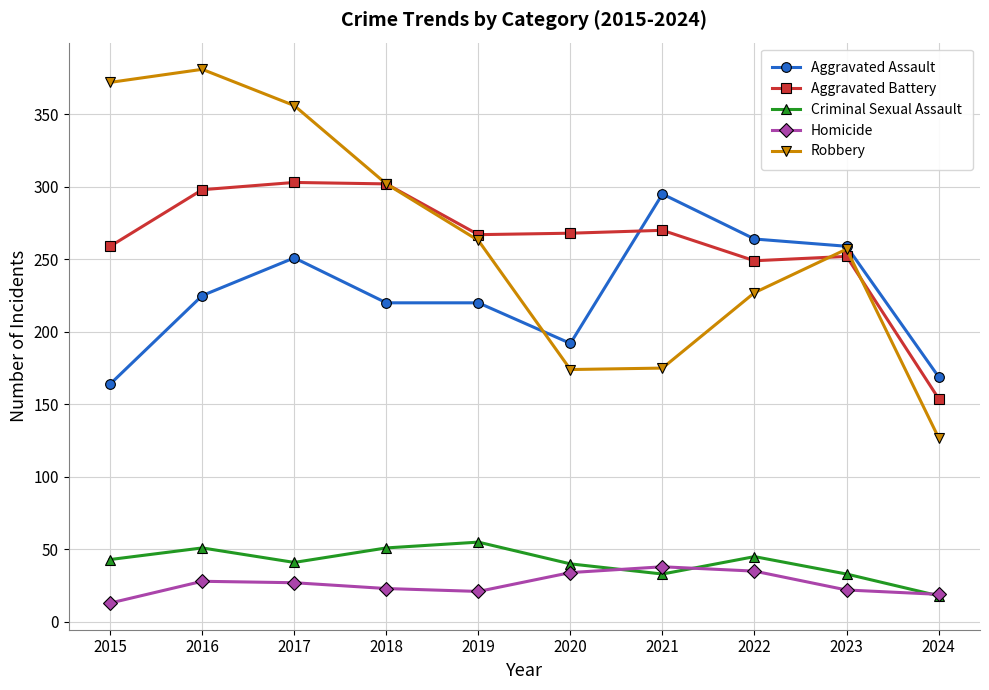

At how many categories does at least one series exceed 73?

10